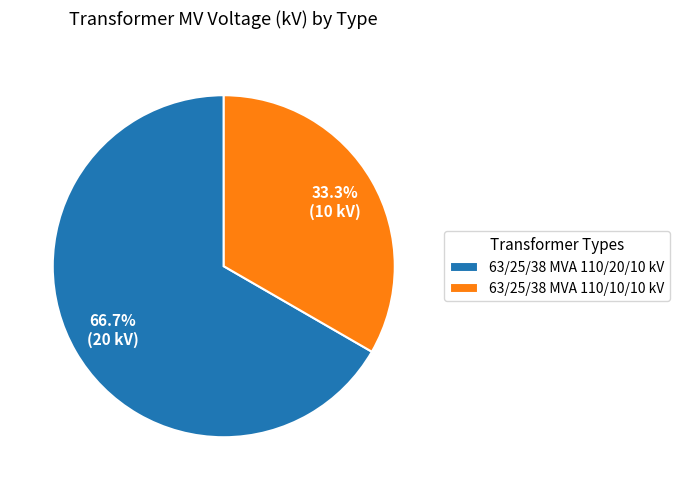

Which category has the smallest portion of the pie?

63/25/38 MVA 110/10/10 kV